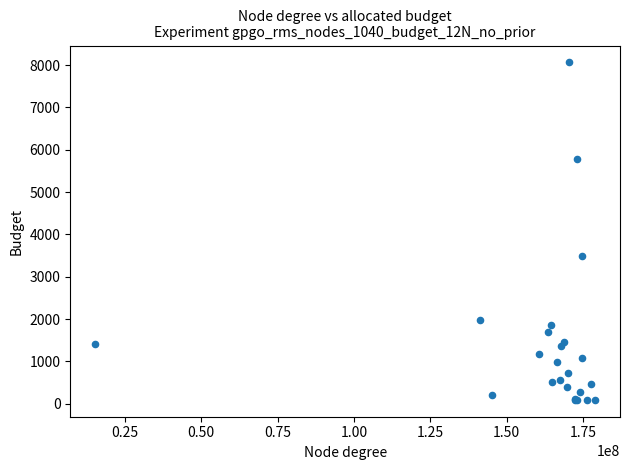

What Y value in the scatter plot is closest to 4078?

3488